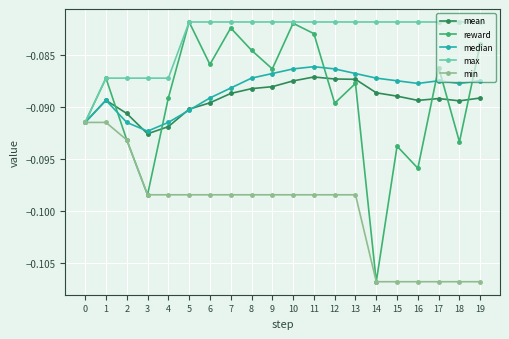

Which series has the widest spread of values?

reward